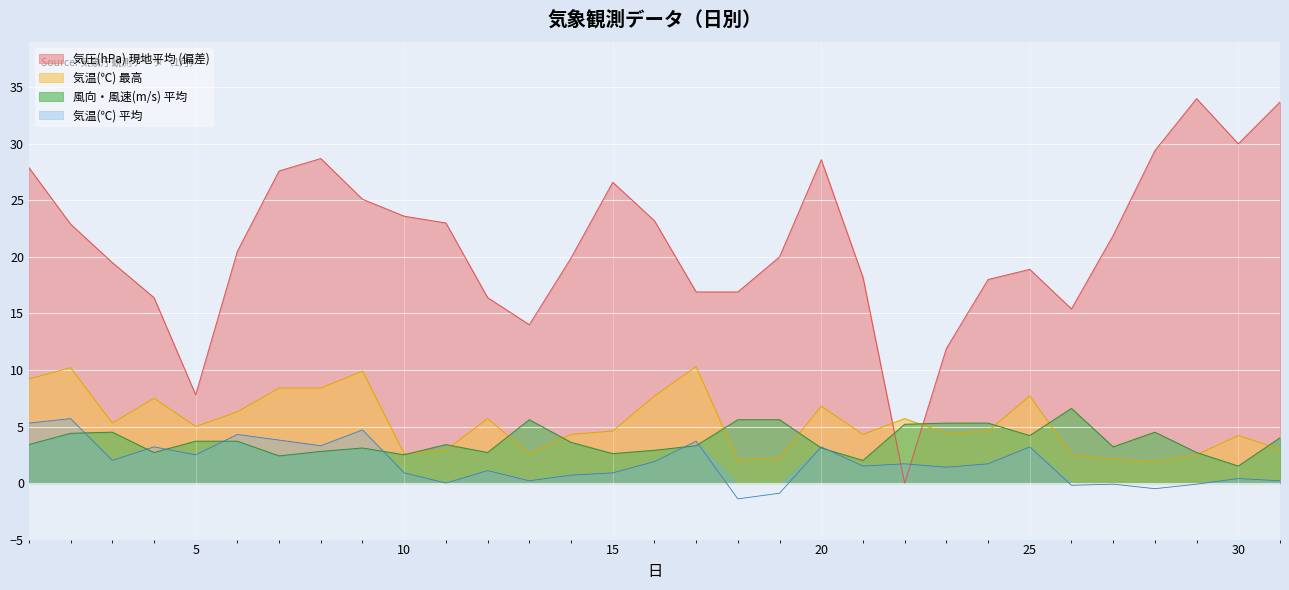

Which series has the largest total across all categories?

気圧(hPa) 現地平均